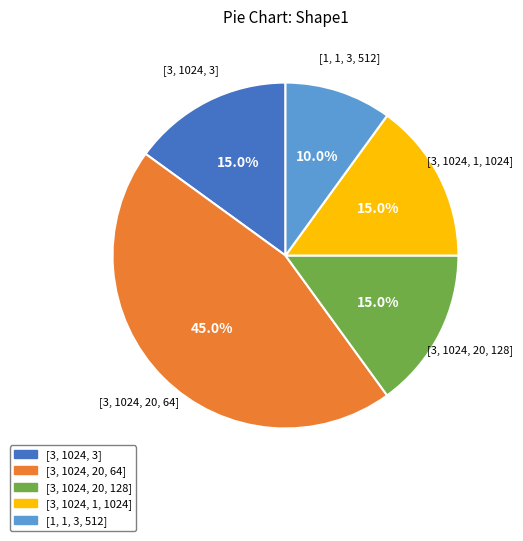

What is the smallest slice in the pie chart?

[1, 1, 3, 512]